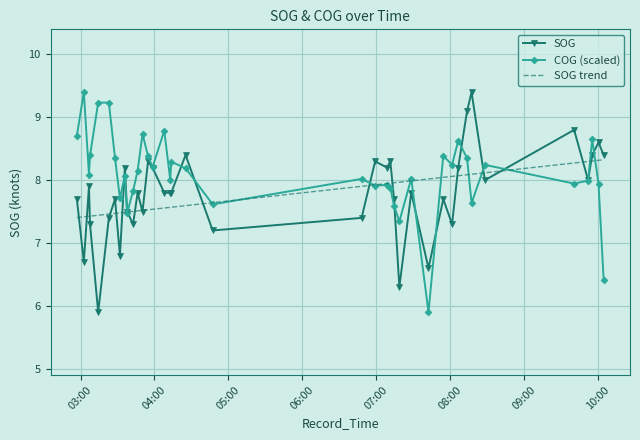

What is the lowest value of the SOG series?

5.9